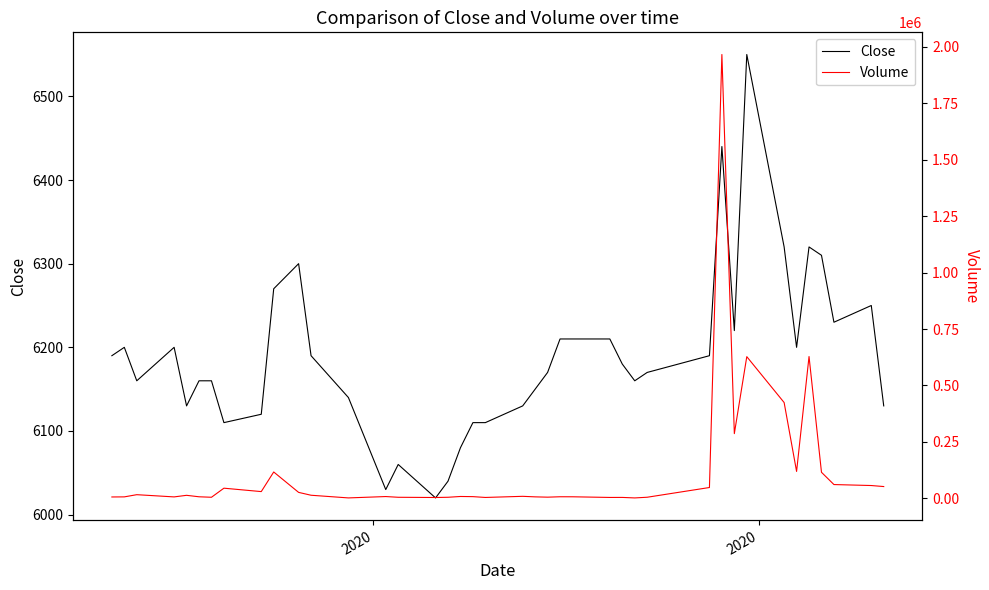

What is the lowest value of the Close series?

6020